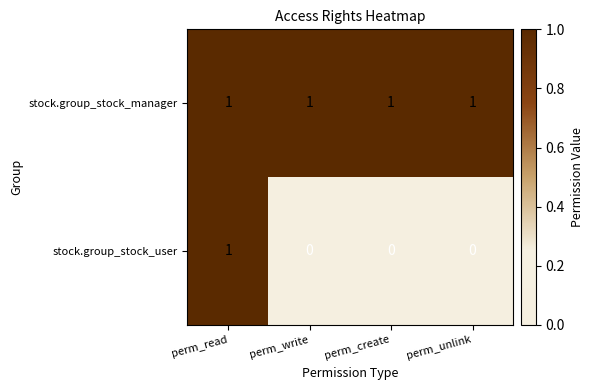

The stock.group_stock_user series shows -1 at perm_write. True or false?

False